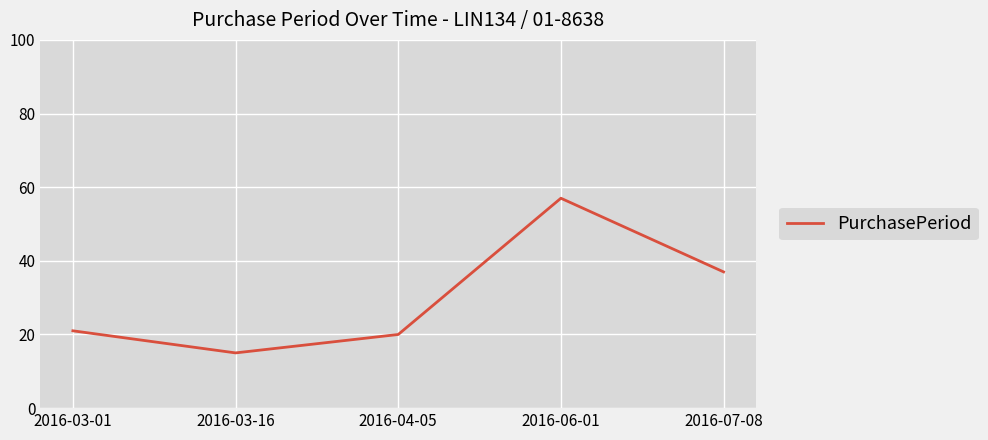

What position from the right is 2016-04-05?

3